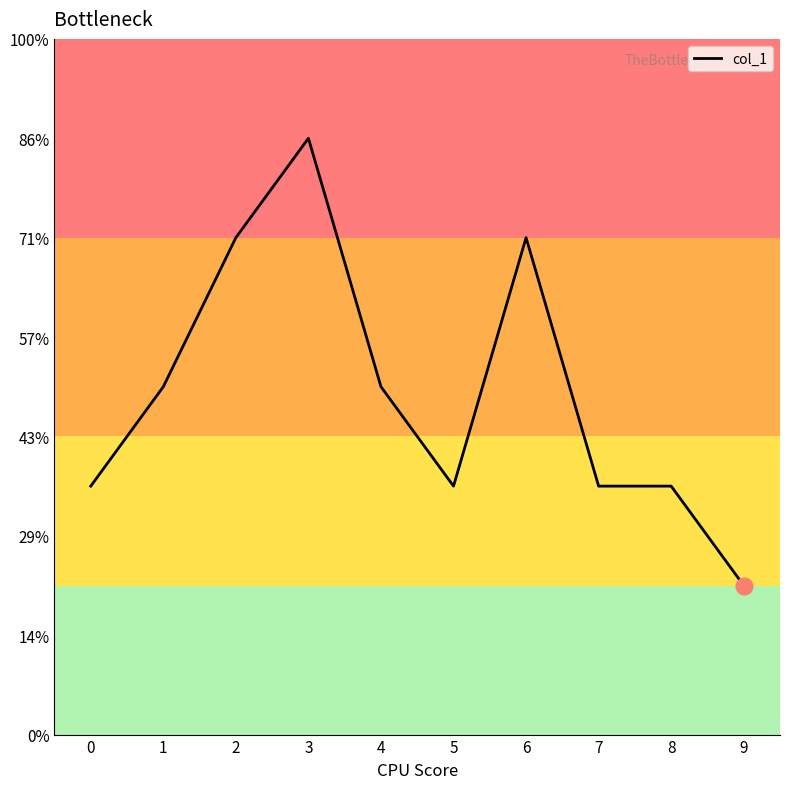

Reading left to right, list all the values displayed in this chart.

0.9	0.9	1.0	1.0	0.9	0.9	1.0	0.9	0.9	0.9